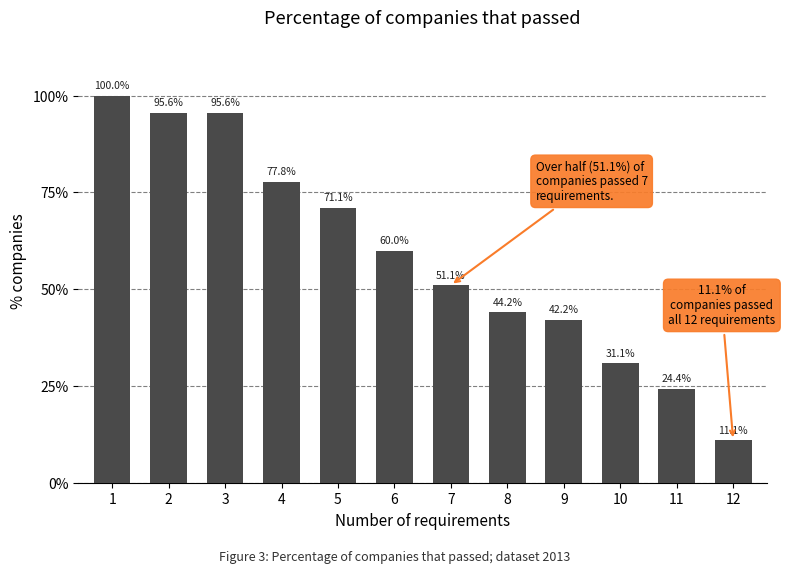

What is the difference between the values at 7 and 4?

26.7